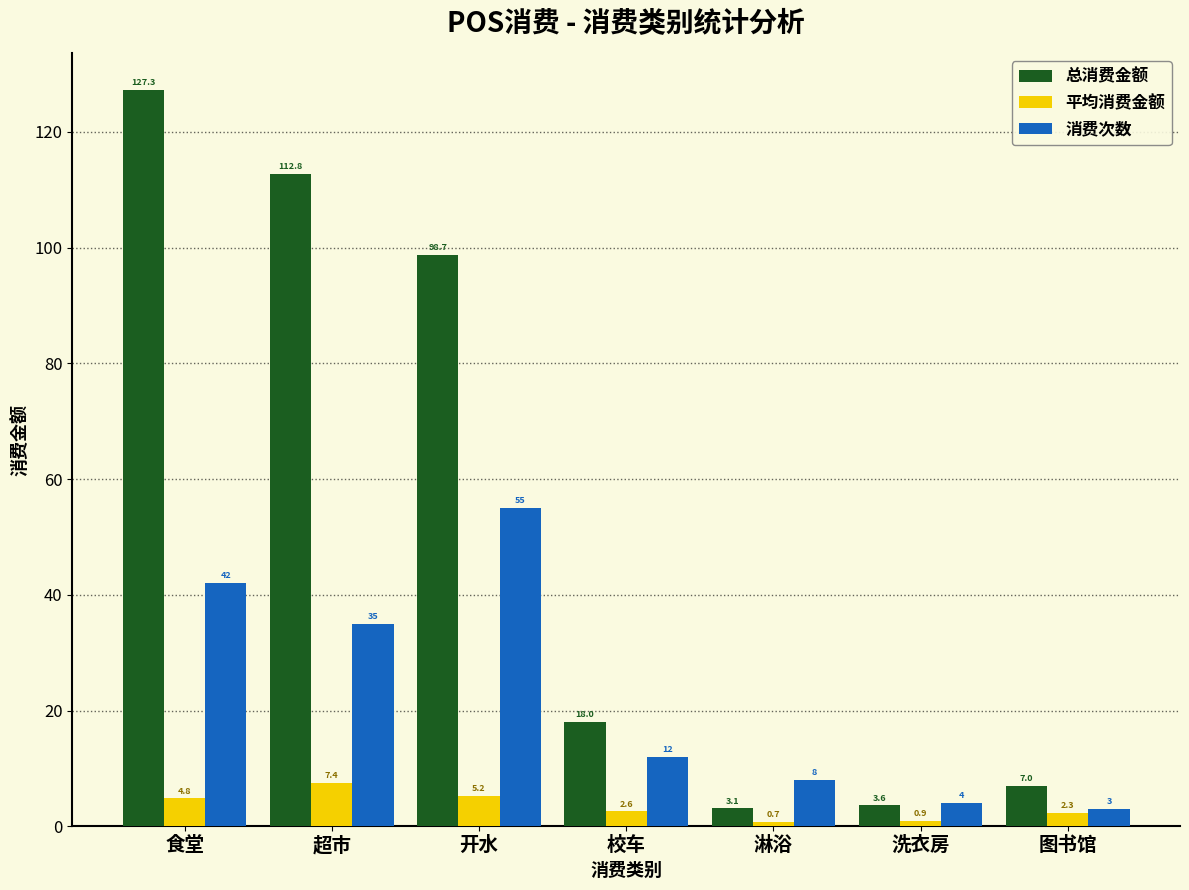

Which series changed the most between 超市 and 洗衣房?

总消费金额